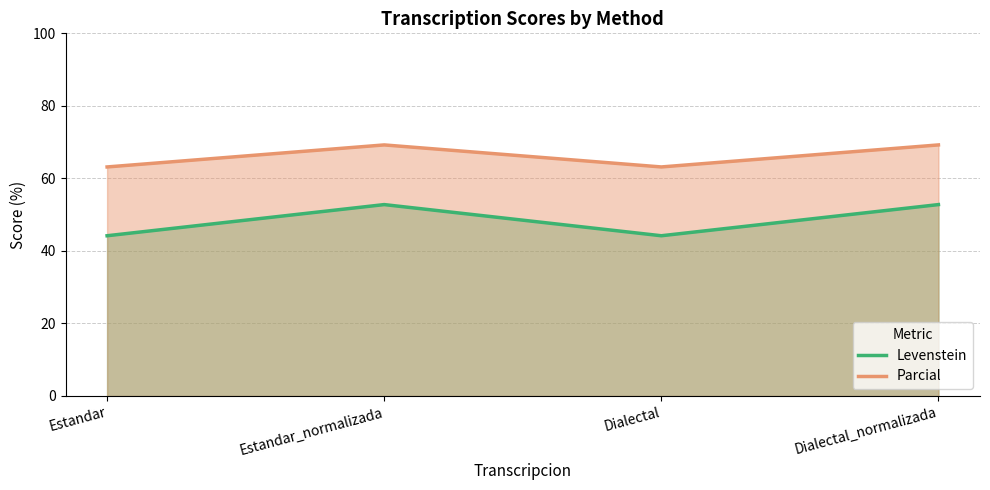

At which label is Levenstein closest to 48?

Estandar